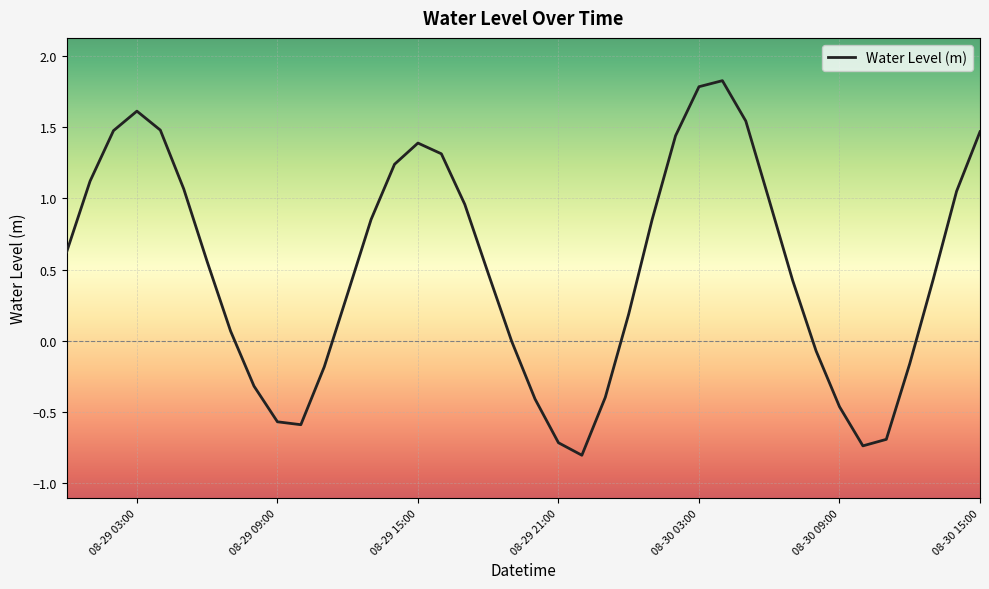

What is the greatest value displayed?

1.8